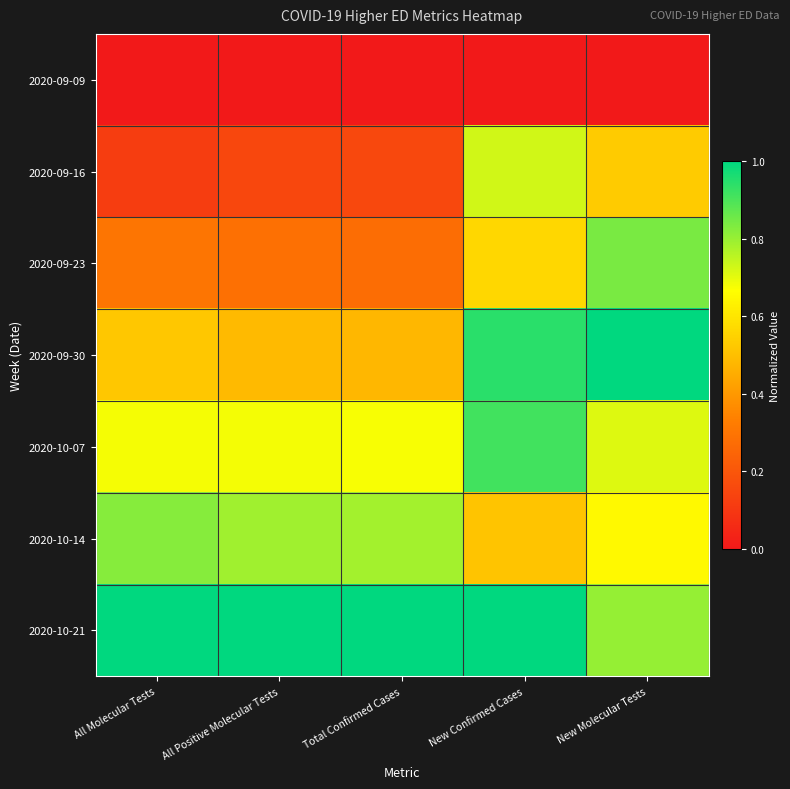

Between New Molecular Tests and New Confirmed Cases, which is larger?

New Molecular Tests